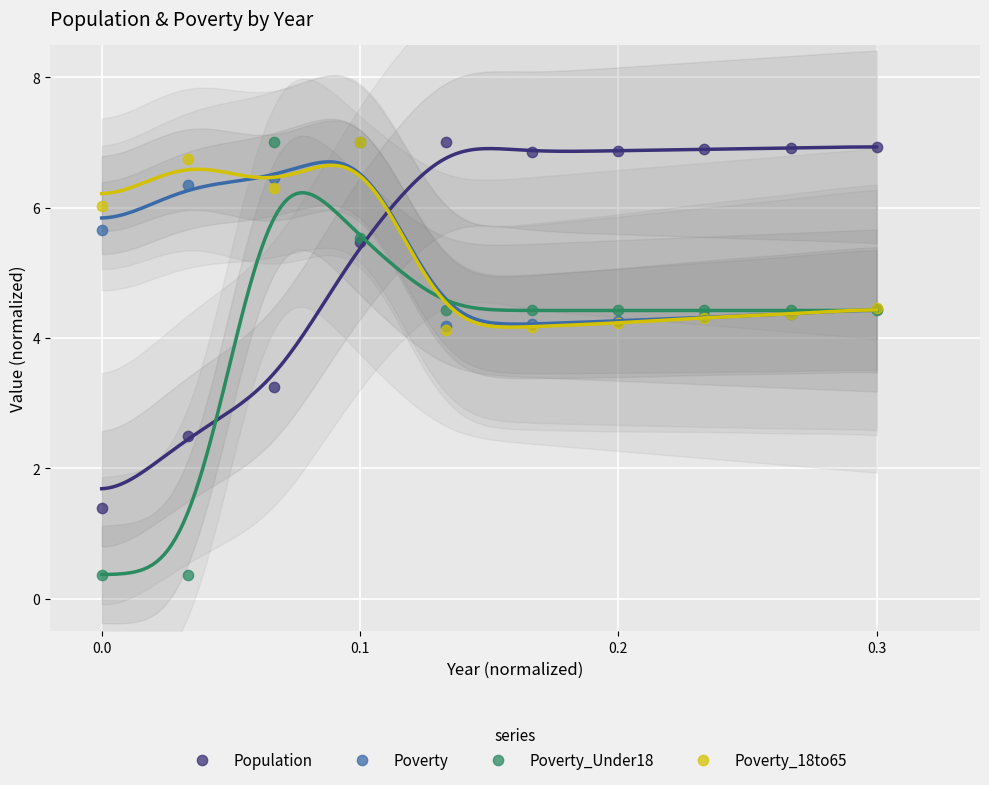

Which series has the largest Y range (max minus min)?

Poverty_Under18